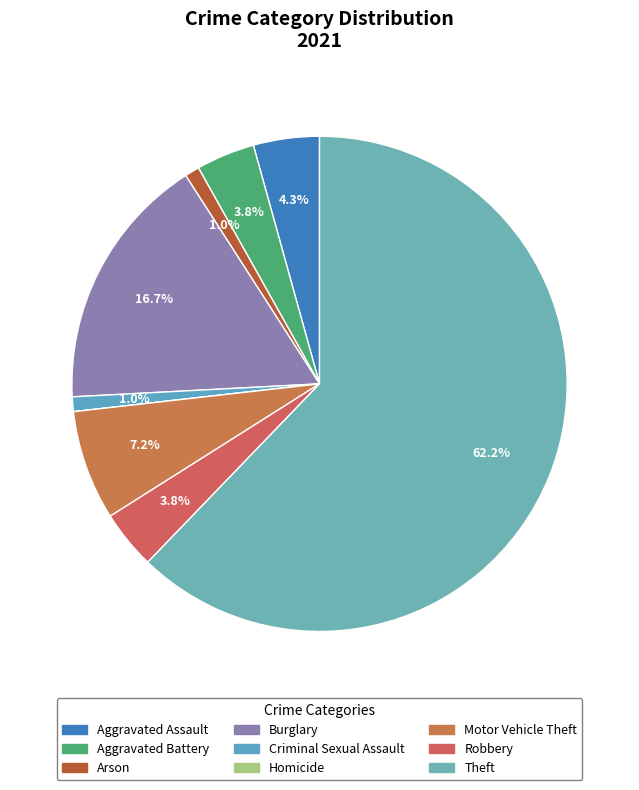

Count the number of slices in the pie.

9